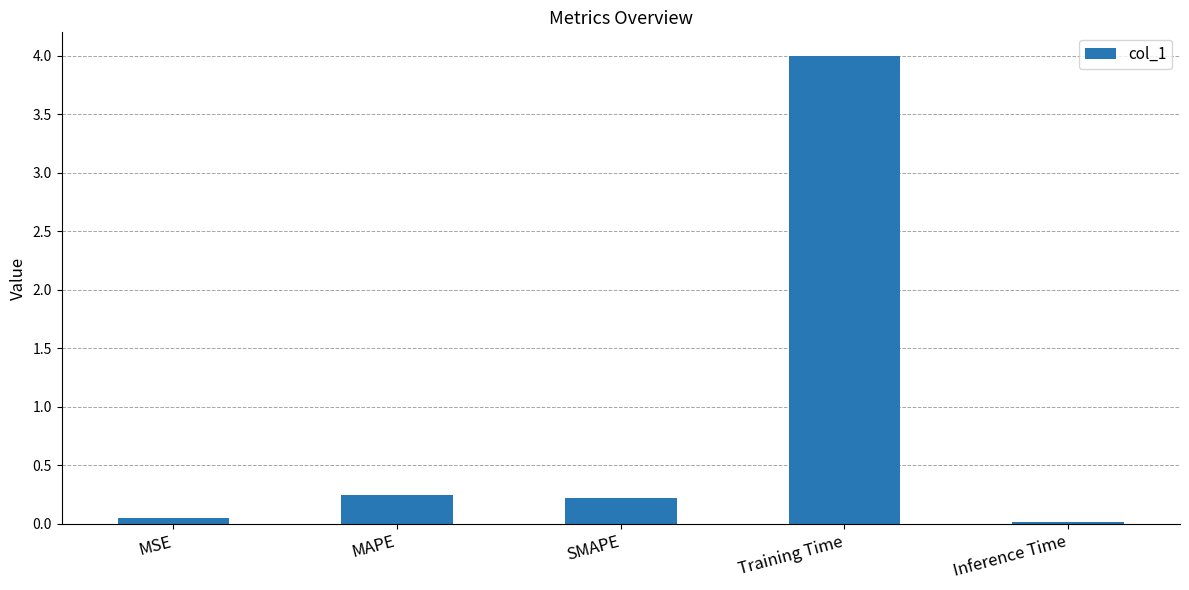

The value at SMAPE is 0.2. True or false?

True